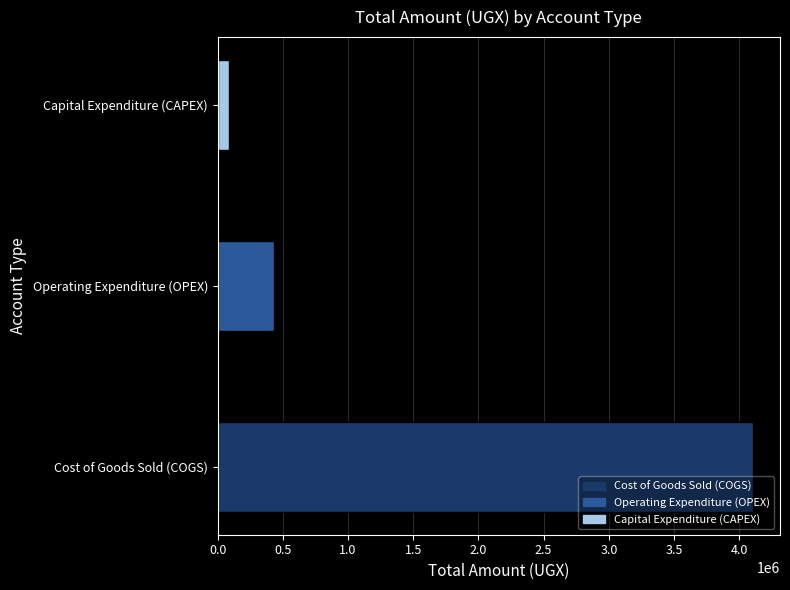

What is the average value?

1543333